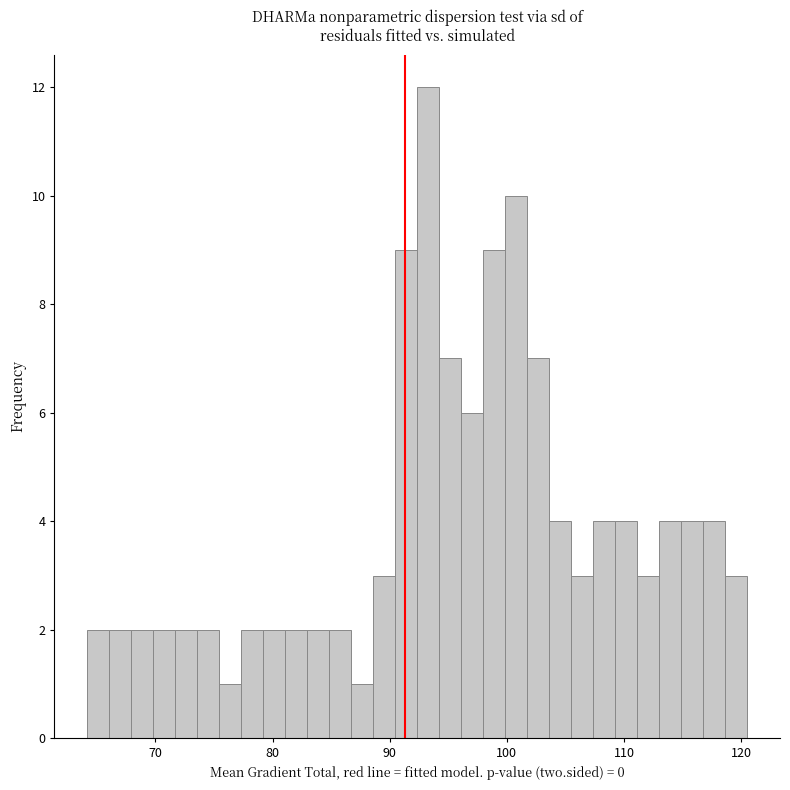

Read against the x-axis, roughly where is the centre of the tallest bar?

93